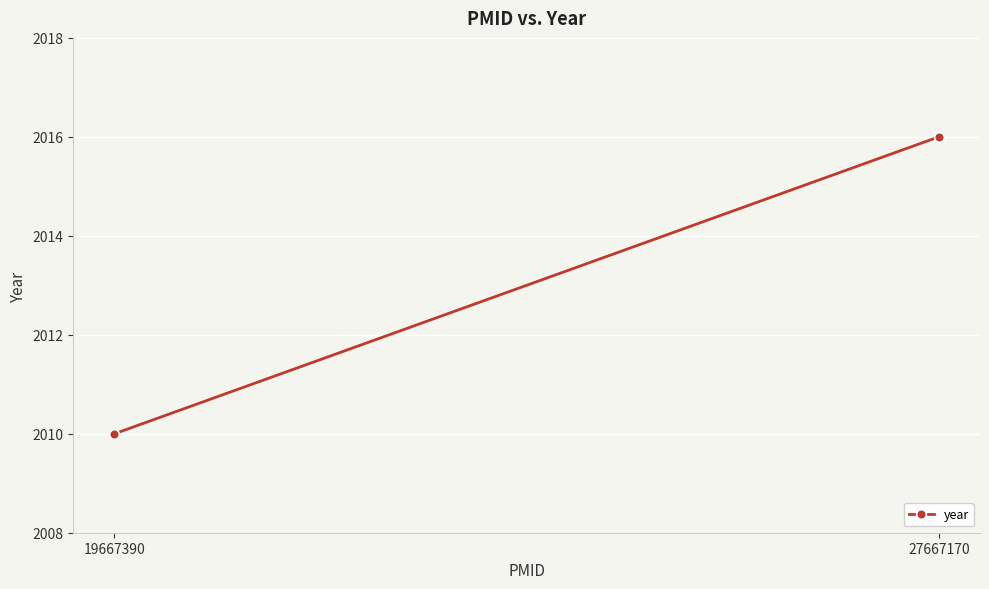

At which category does the chart reach its peak across all series?

27667170